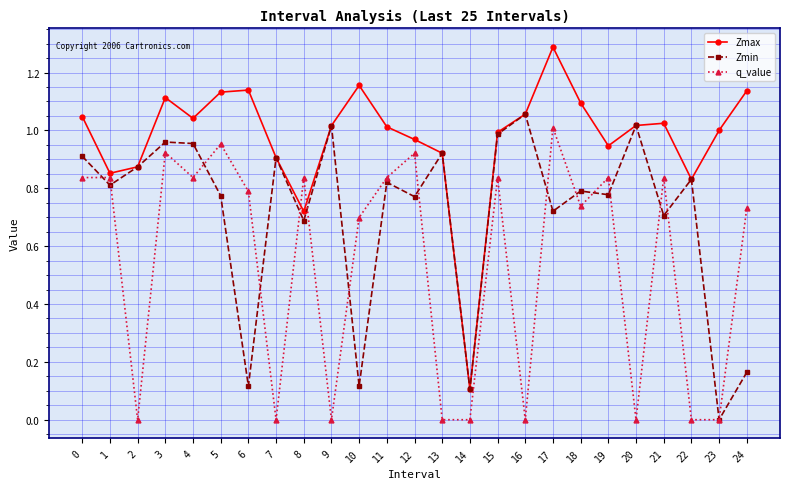

What is the maximum value shown in the chart?

1.3